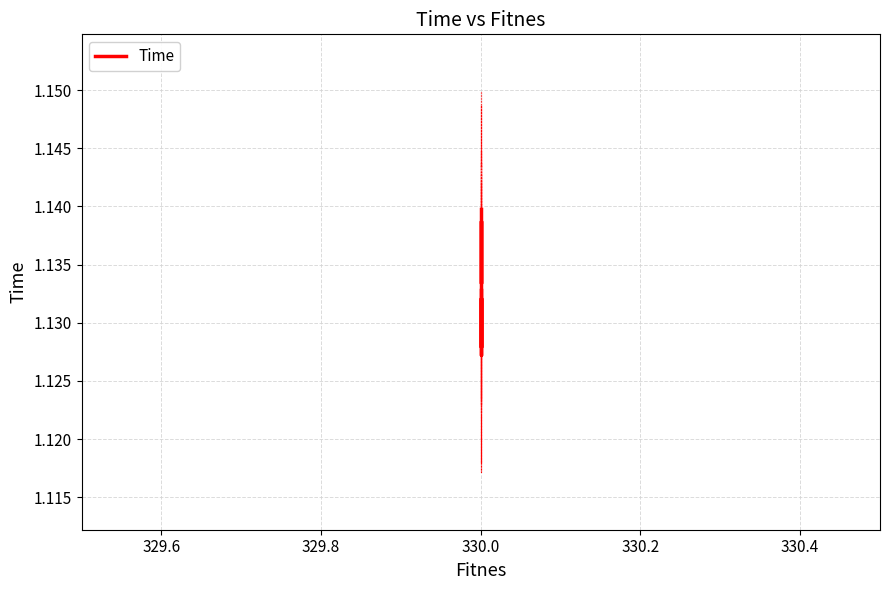

Does the chart display data point markers on the line(s)?

No